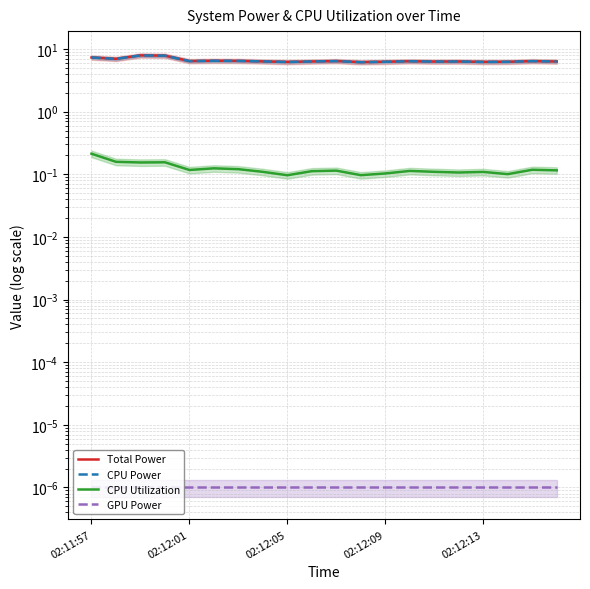

Does the chart have visible grid lines?

Yes